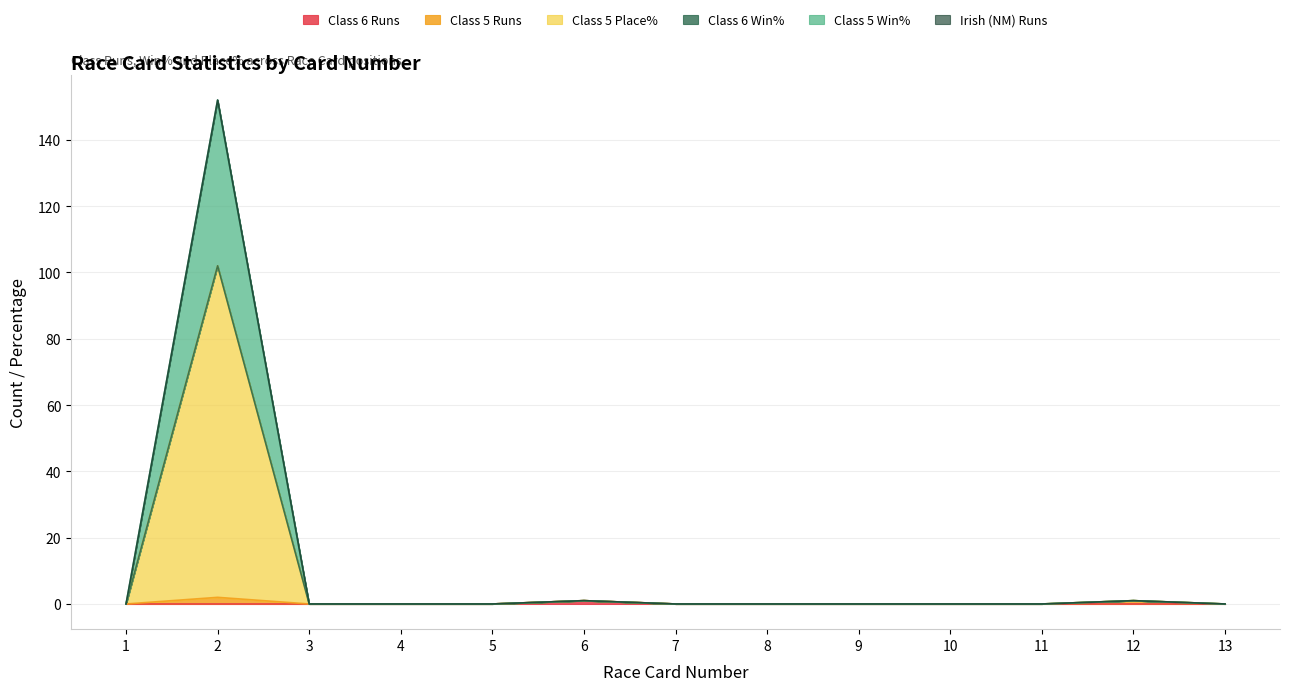

Does the chart have visible grid lines?

Yes